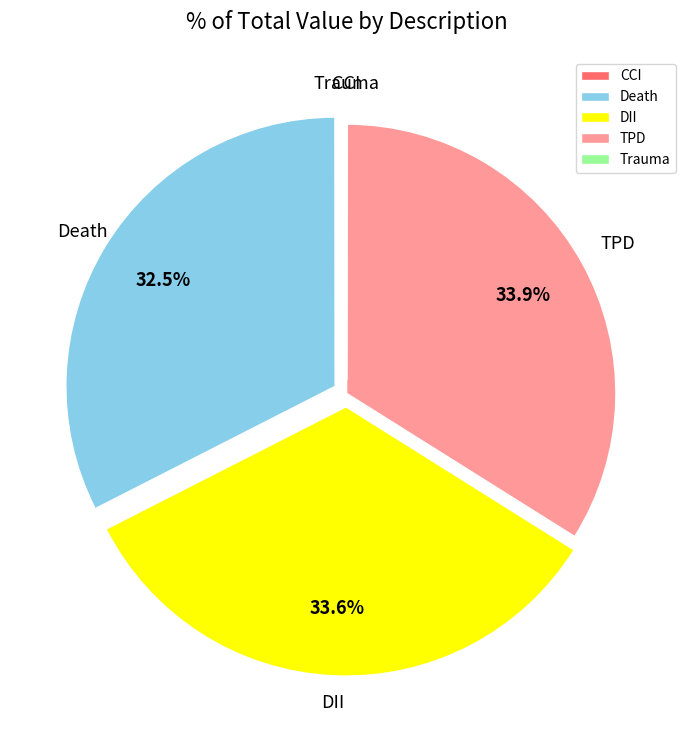

What percentage is NOT represented by Death?

67.5%